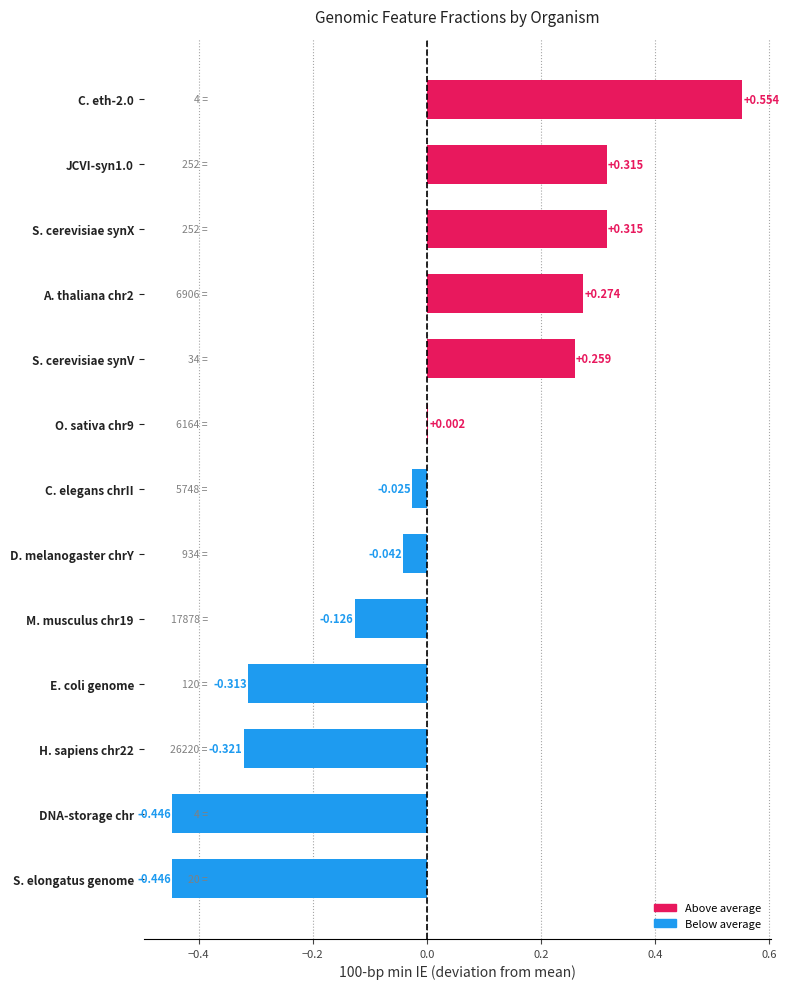

Between E. coli genome and S. cerevisiae synX, which is larger?

S. cerevisiae synX